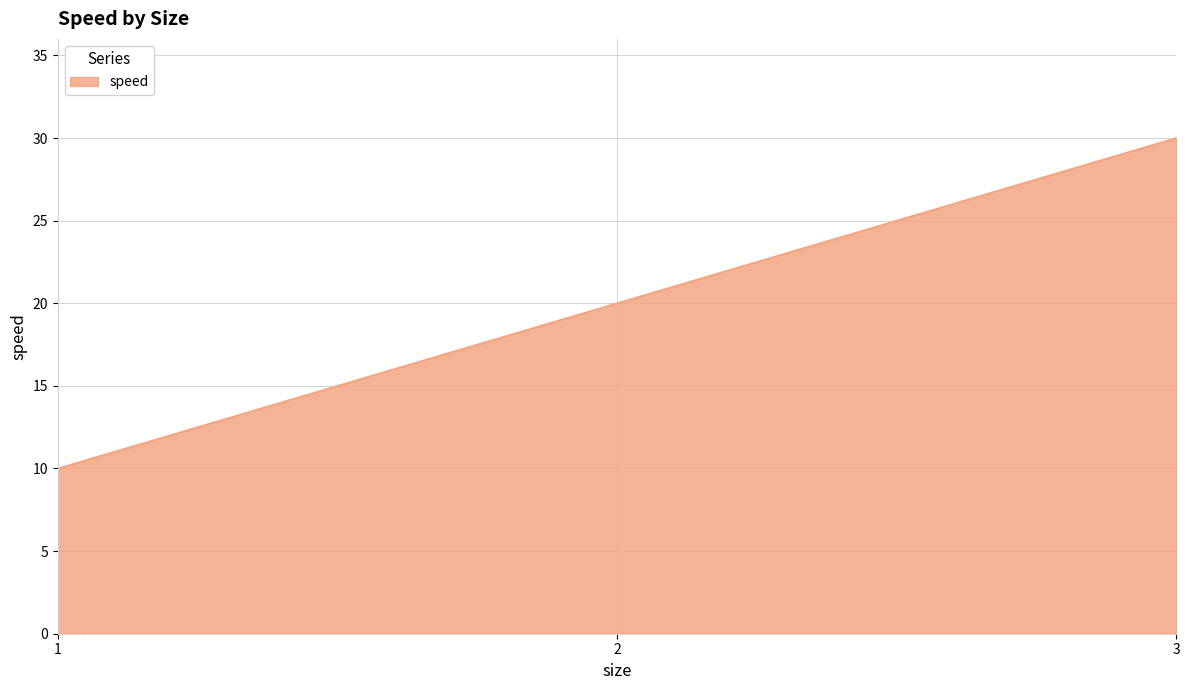

What is the maximum value shown in the chart?

30